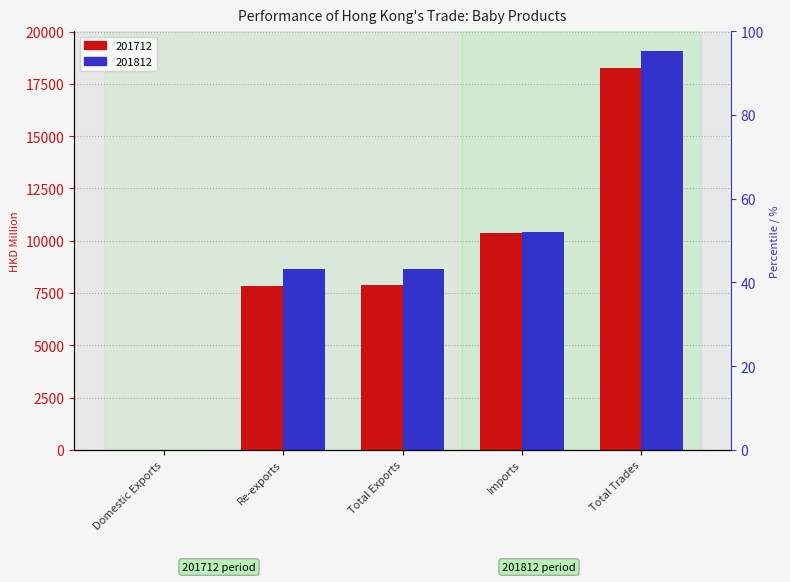

Is the value of 201712 at Total Exports greater than the value of 201812 at Imports?

No